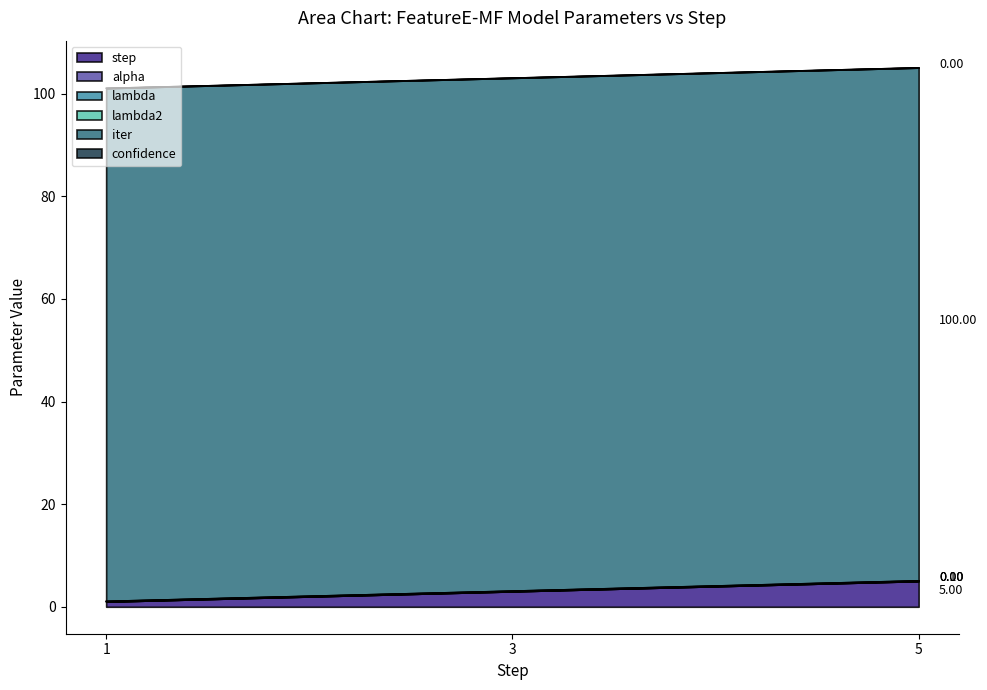

Which series changed the most between 10 and 10?

step